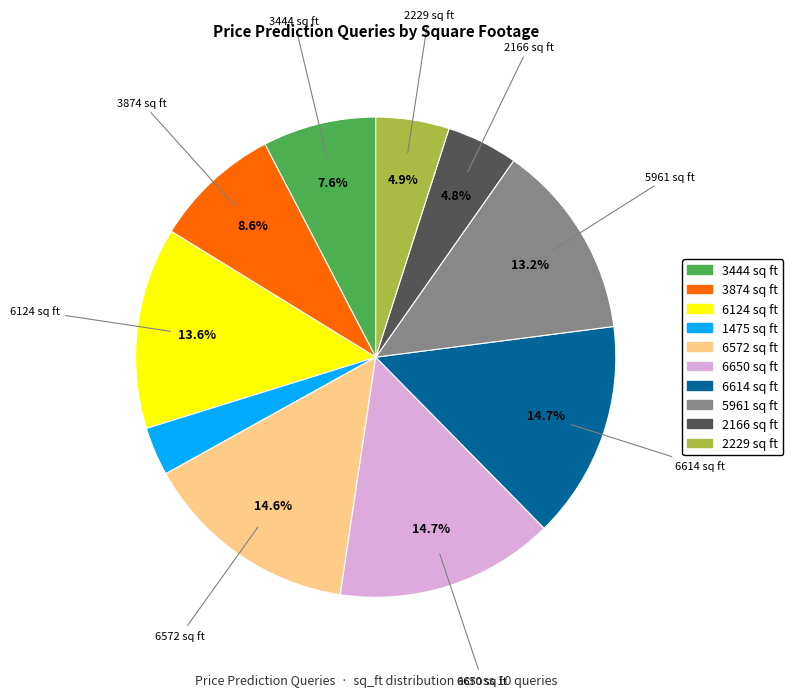

Between 2229 sq ft and 3874 sq ft, which is larger?

3874 sq ft